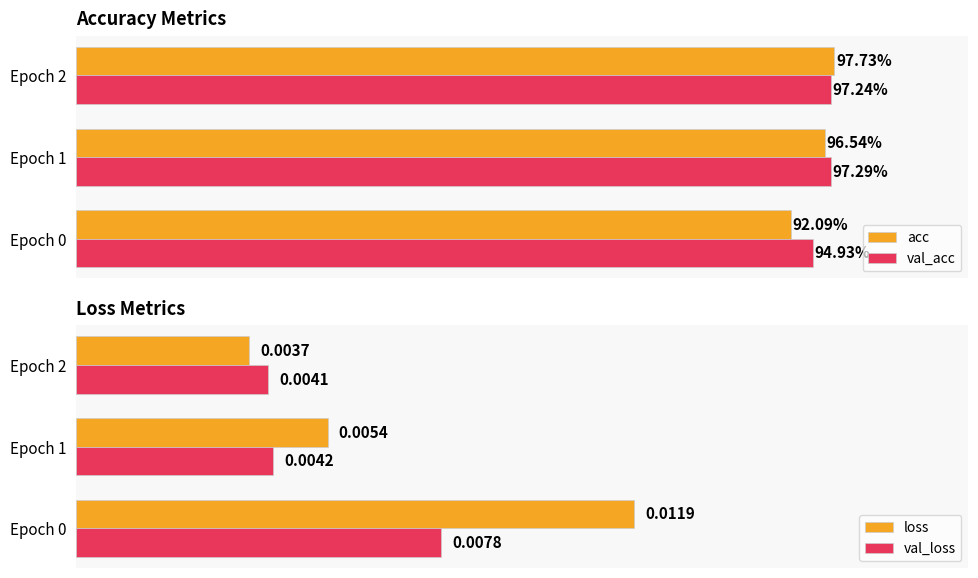

Are the bars grouped side by side (vs. stacked)?

Yes